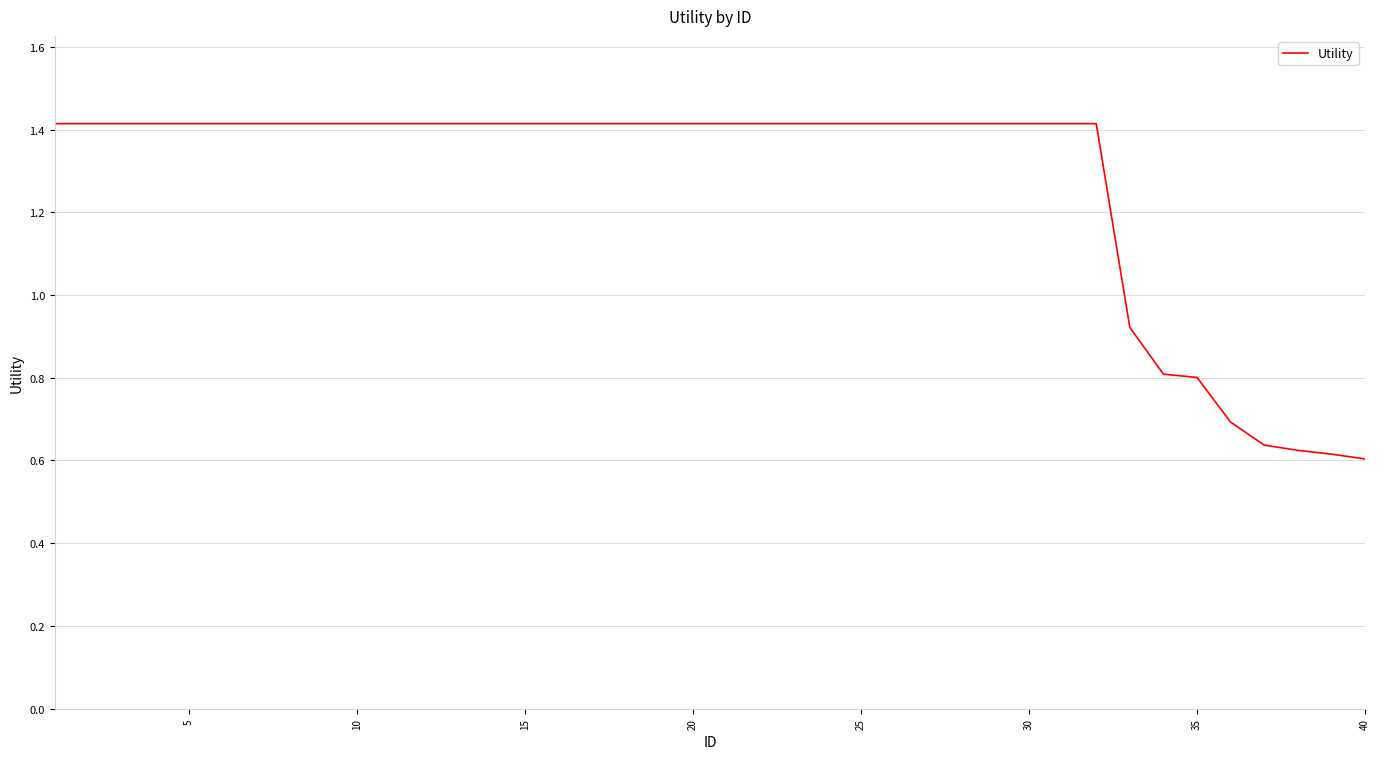

What is the greatest value displayed?

1.4